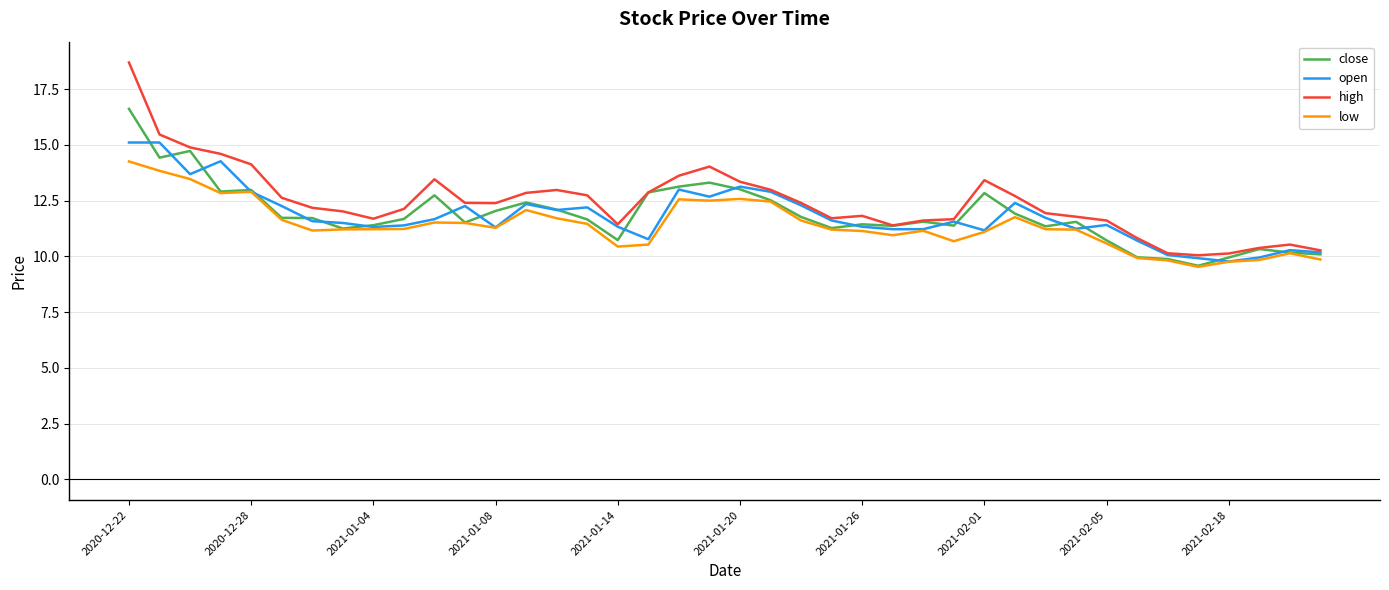

Which series has the widest spread of values?

high